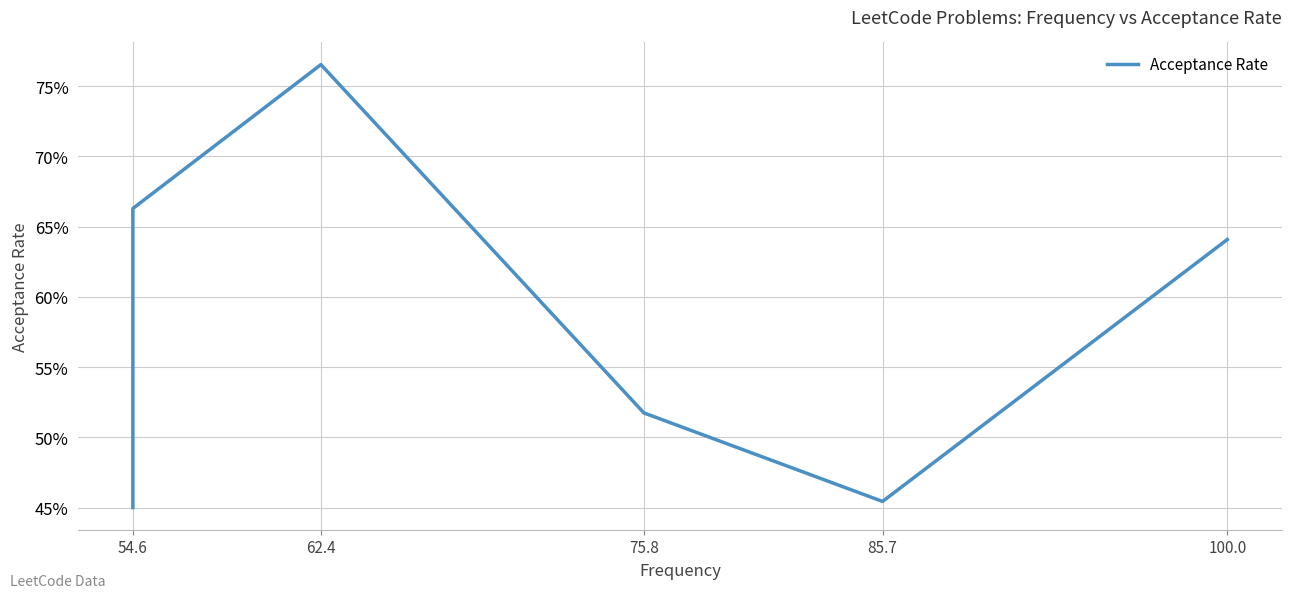

What is the difference between the maximum and minimum values?

0.3